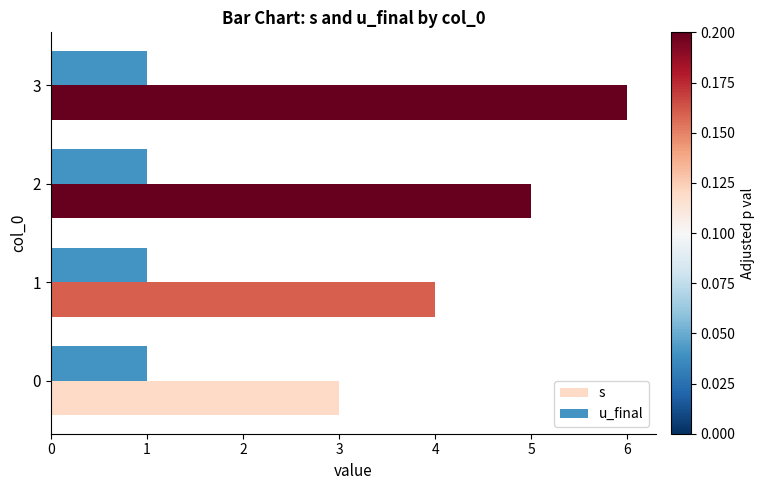

Which series changed the most between 0 and 3?

s